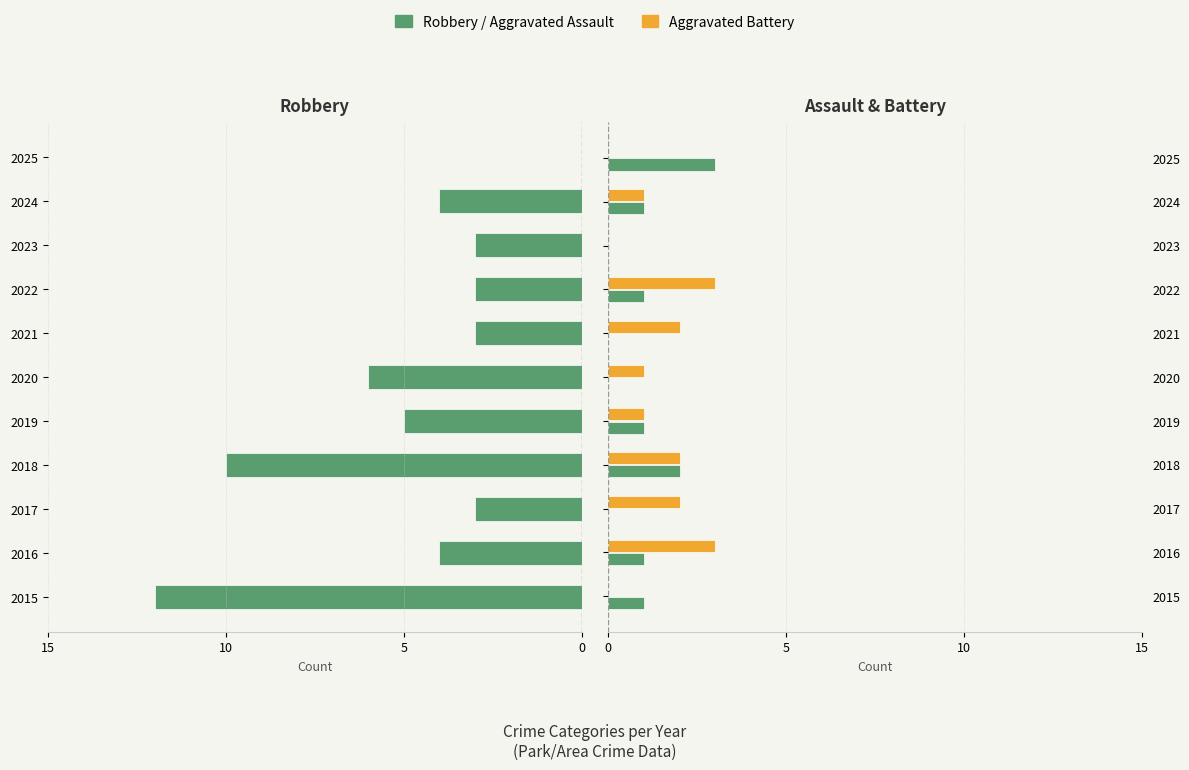

Which series has the widest spread of values?

Robbery